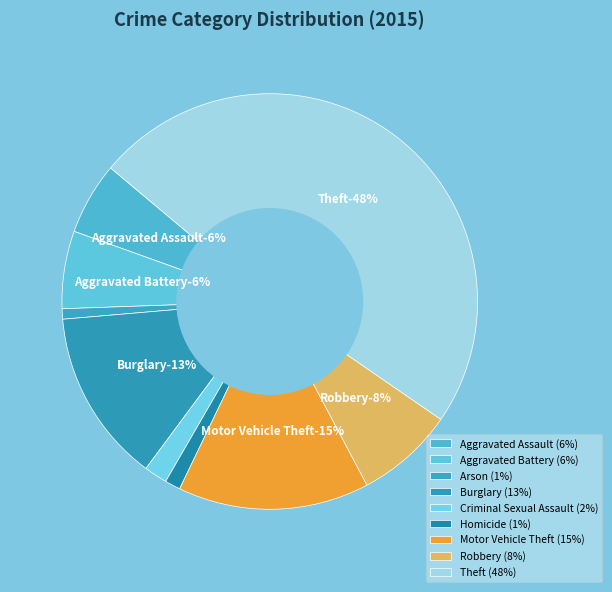

How many slices are in this pie chart?

9